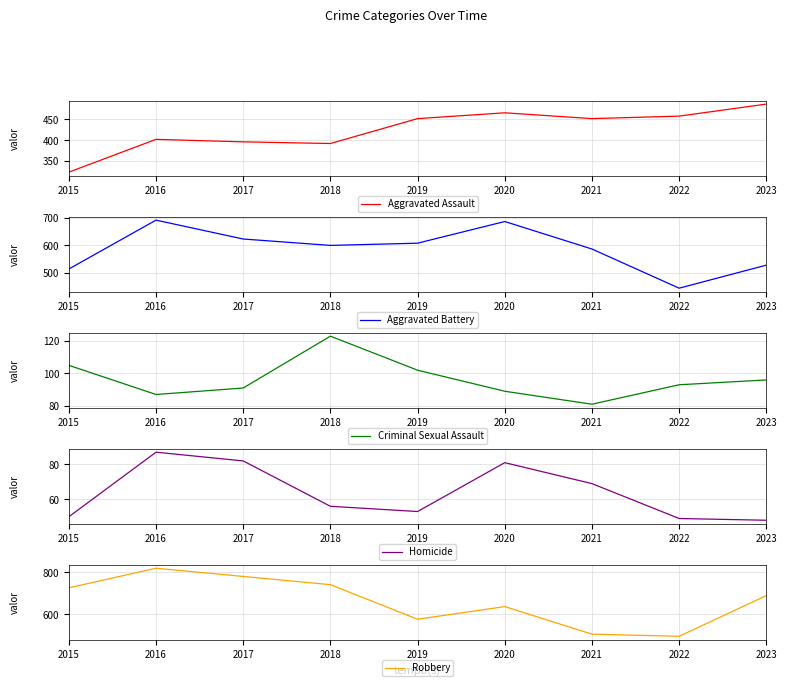

Which series has the largest range (max minus min)?

Robbery